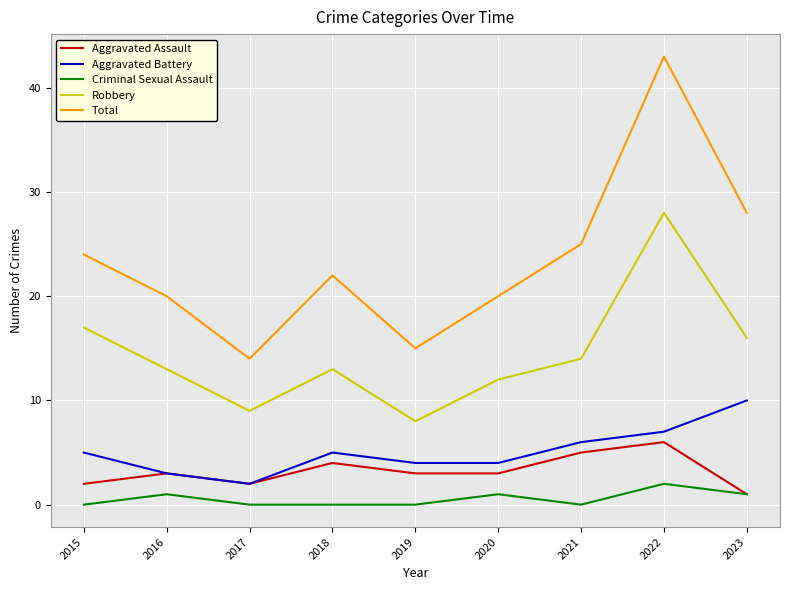

Is this an area chart (filled region under the line)?

No